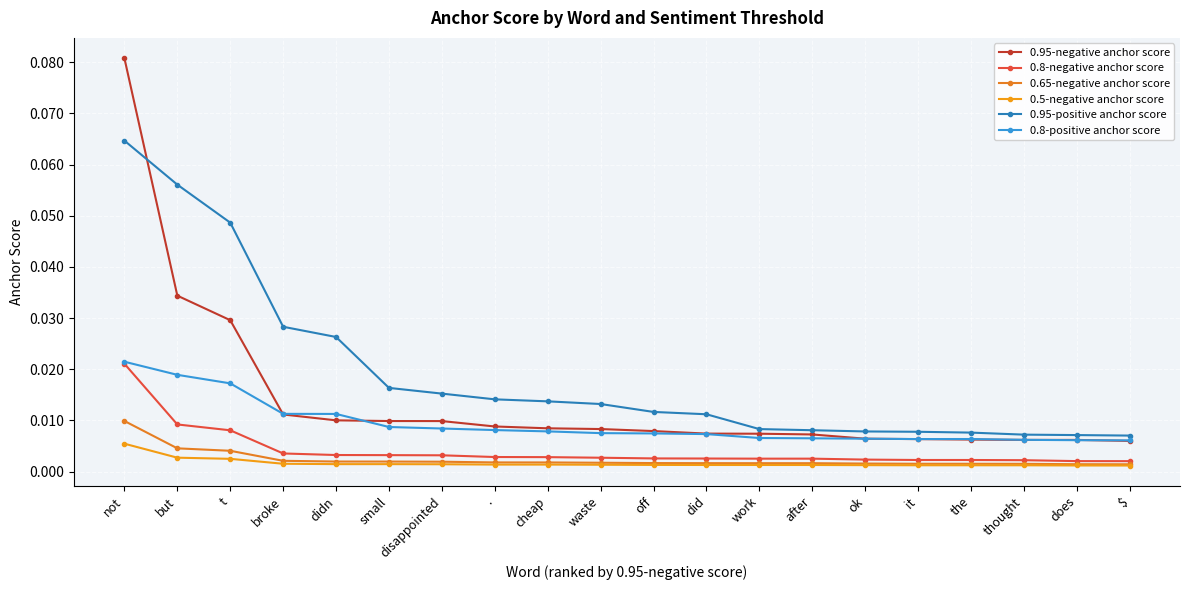

Does the chart have visible grid lines?

Yes